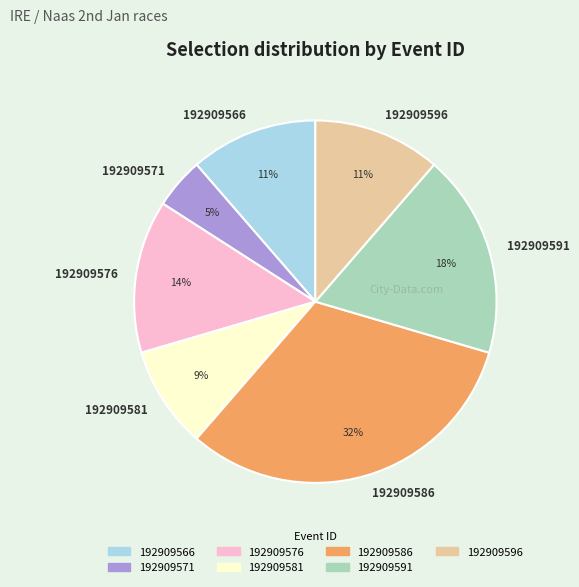

The 192909591 slice represents 30% of the pie. True or false?

False